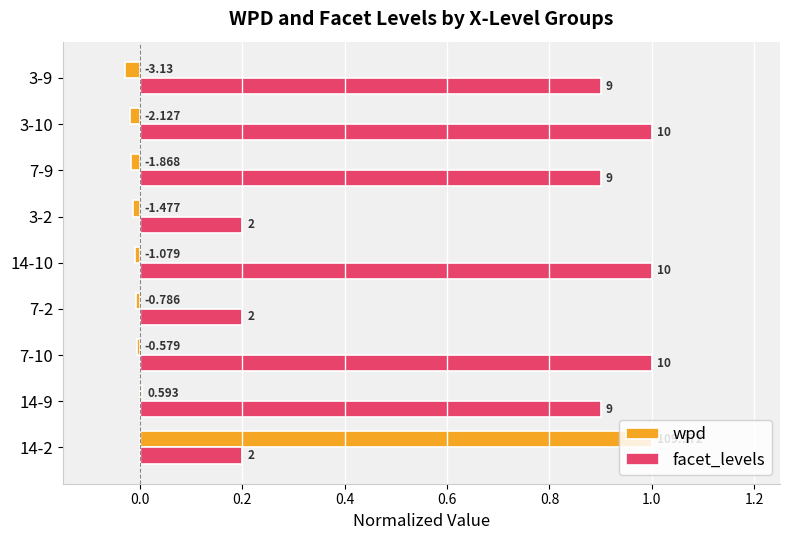

Which series has the largest total across all categories?

facet_levels